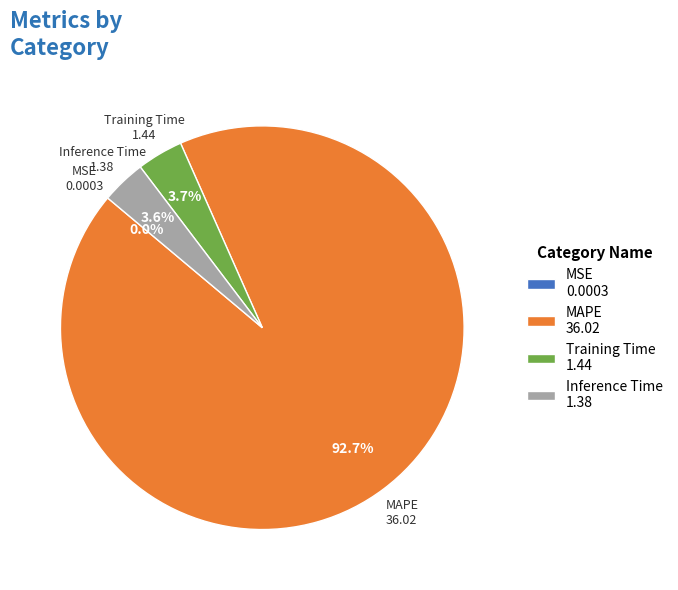

Which category has the biggest portion of the pie?

MAPE